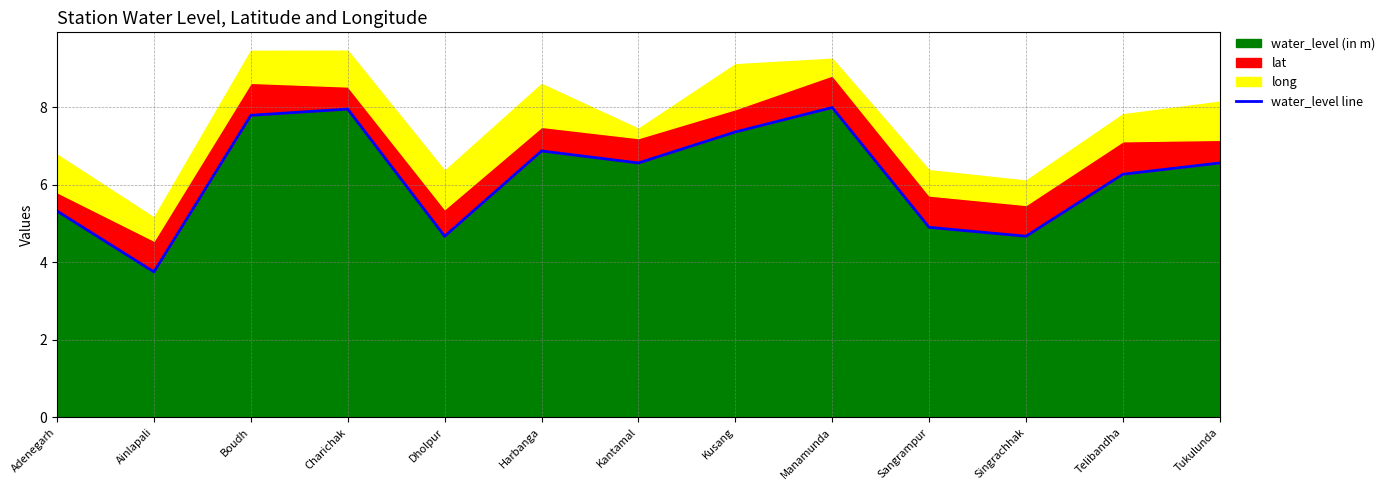

What is the value of the 11th point from the left?

4.7